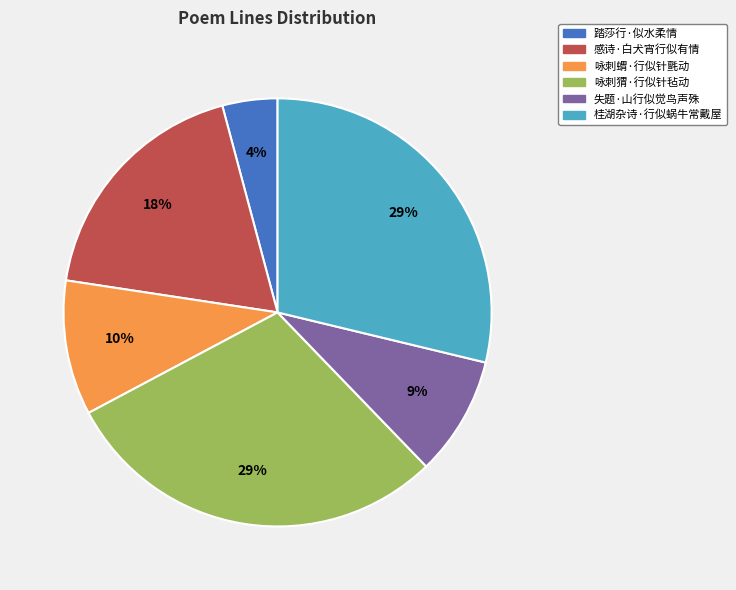

Combined, do 桂湖杂诗·行似蜗牛常戴屋 and 咏刺蝟·行似针氈动 account for over 50%?

No